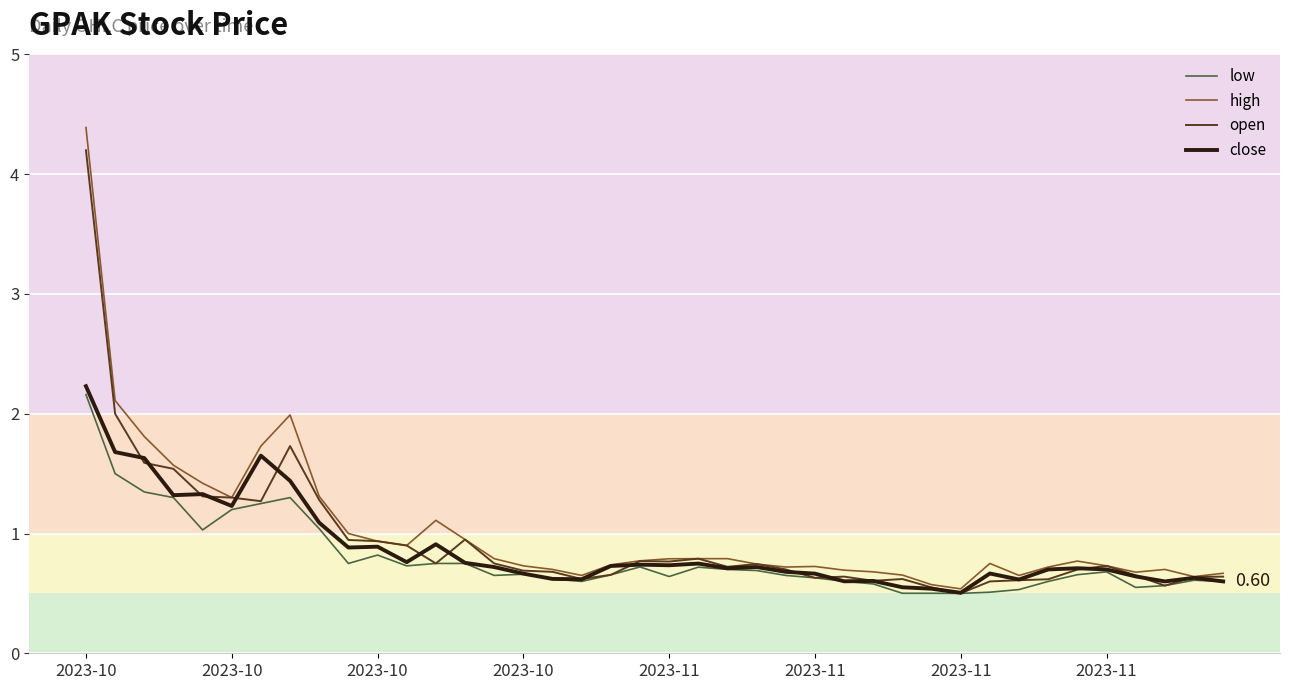

True or false: close and open intersect in this chart.

True